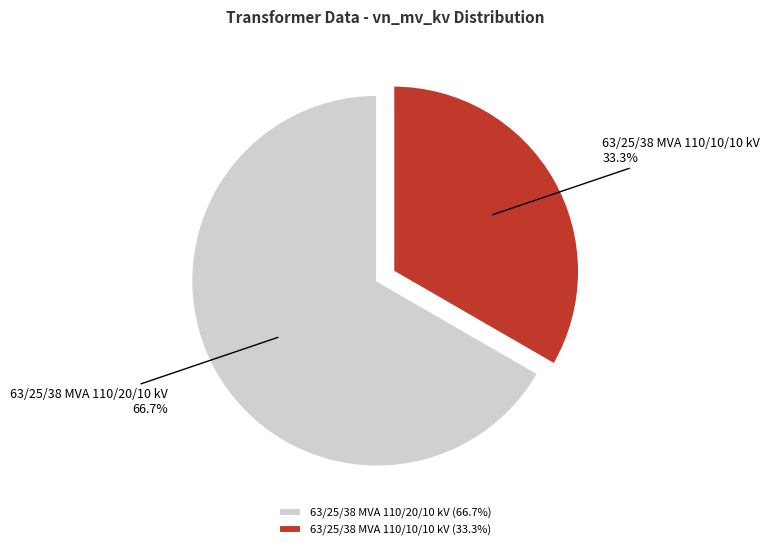

How much of the chart is everything except 63/25/38 MVA 110/20/10 kV?

33.3%